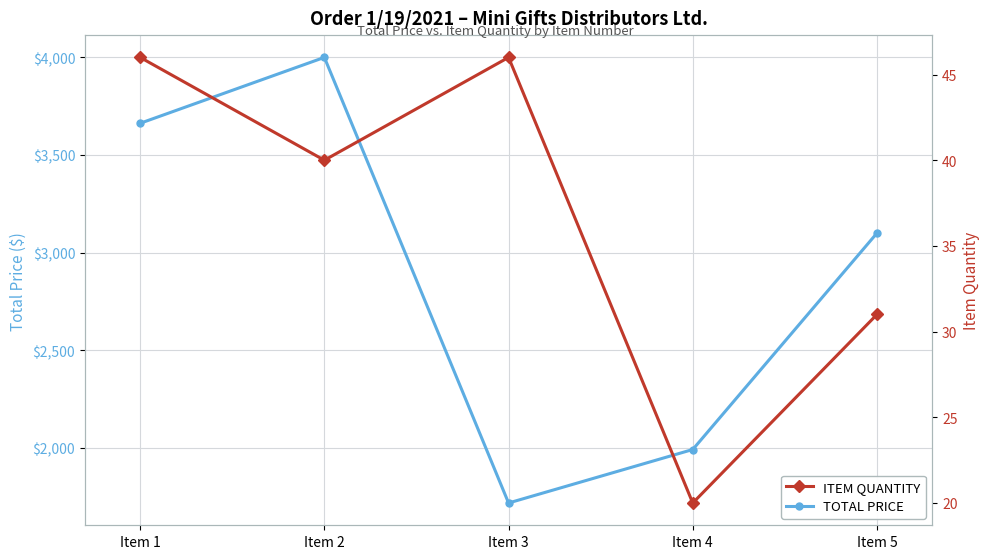

Which category has the highest value in the TOTAL PRICE series?

Item 2